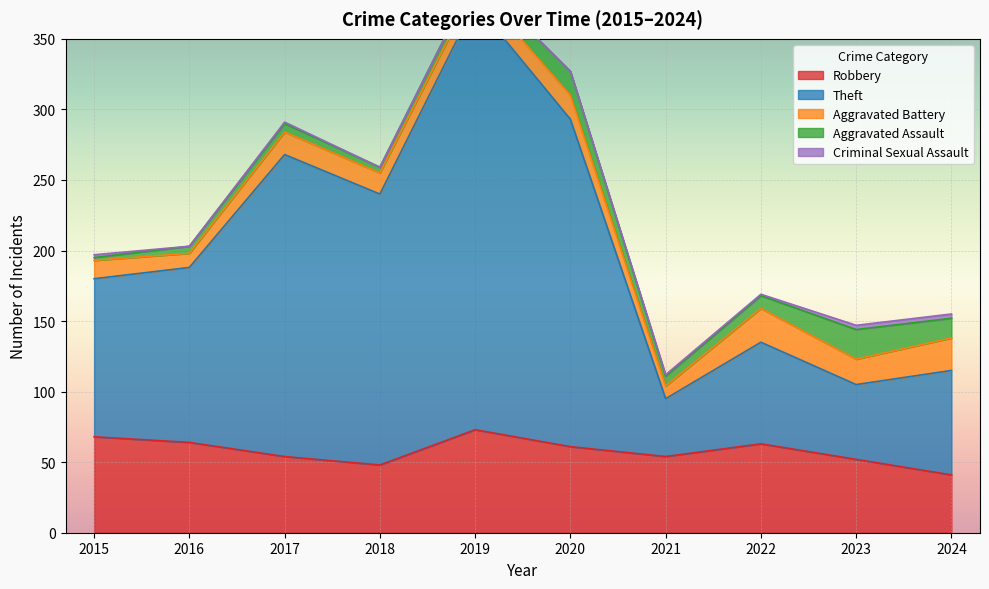

Where does the Theft series first go above 124?

2017